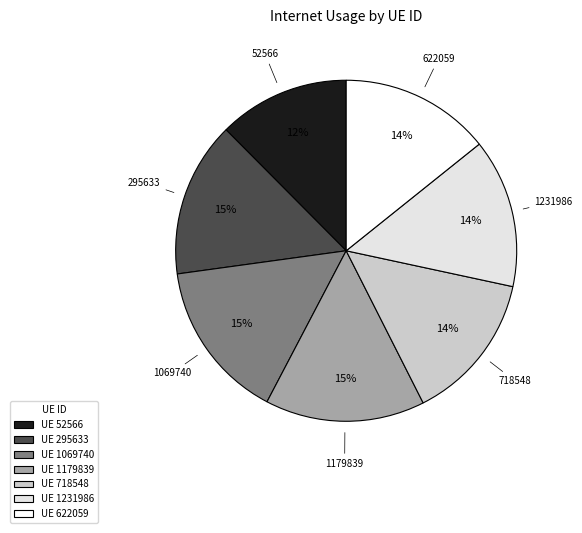

Do 718548 and 1231986 together represent more than half of the pie?

No